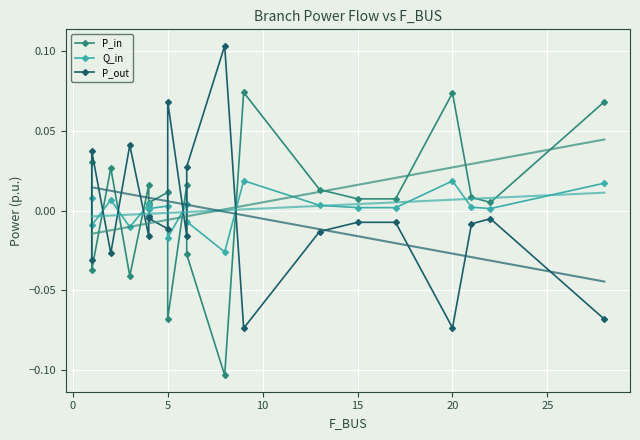

The P_out series shows 0.1 at 5. True or false?

False